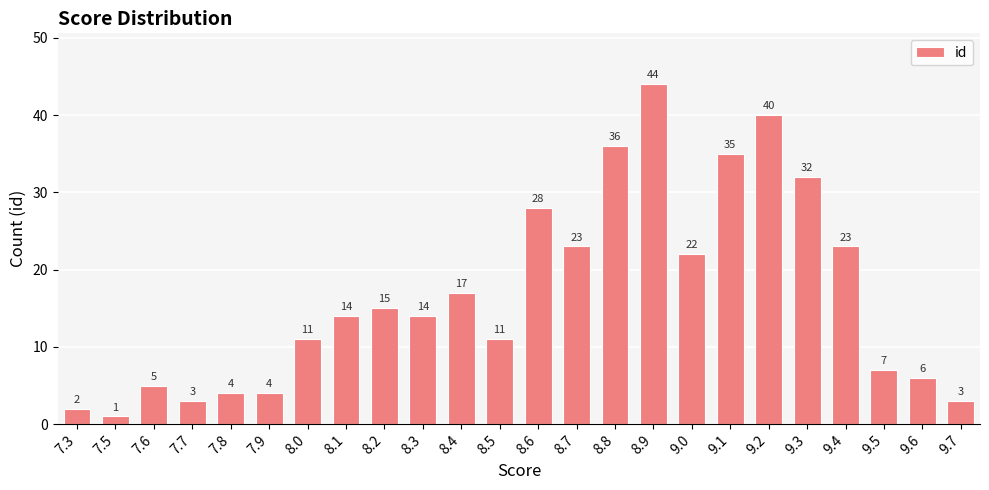

The value at 9.5 is 3. True or false?

False